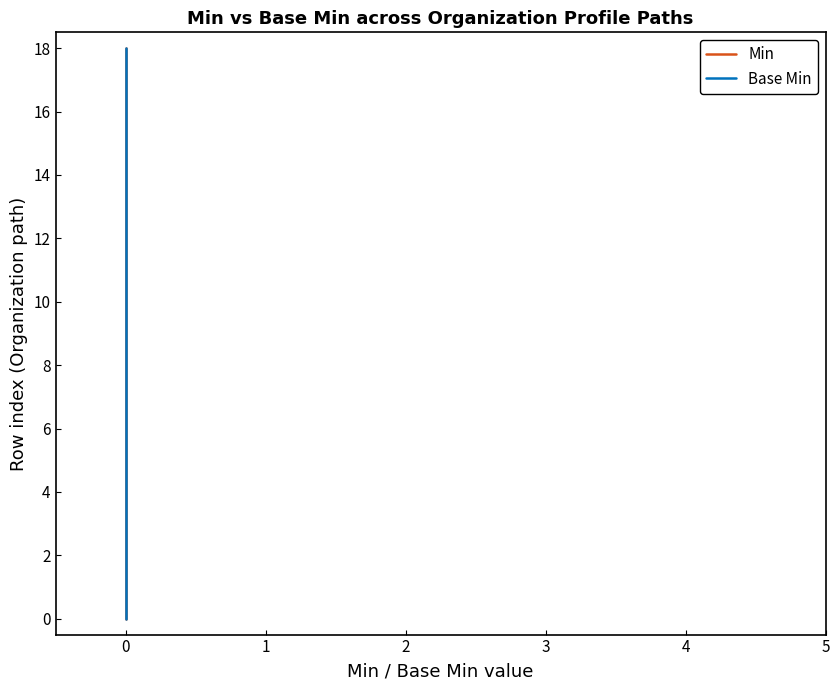

What is the label of the 17th point from the right?

1